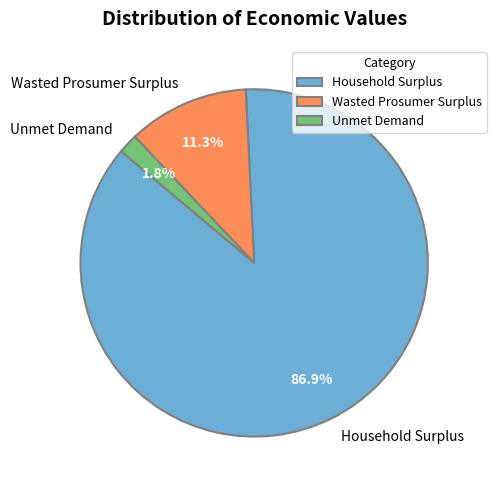

Combined, do Household Surplus and Wasted Prosumer Surplus account for over 50%?

Yes